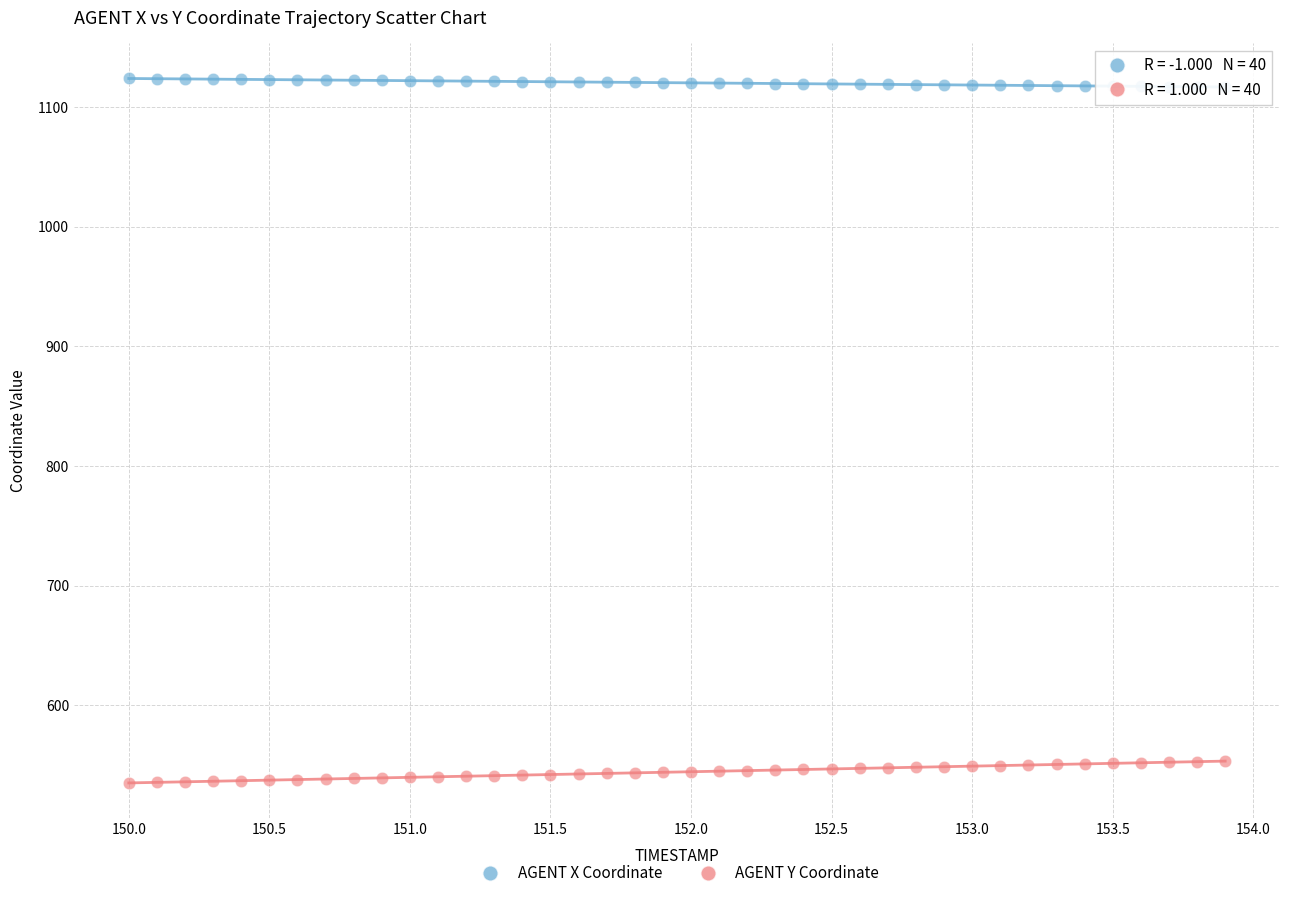

What are all the series names shown in the legend?

AGENT X Coordinate, AGENT Y Coordinate